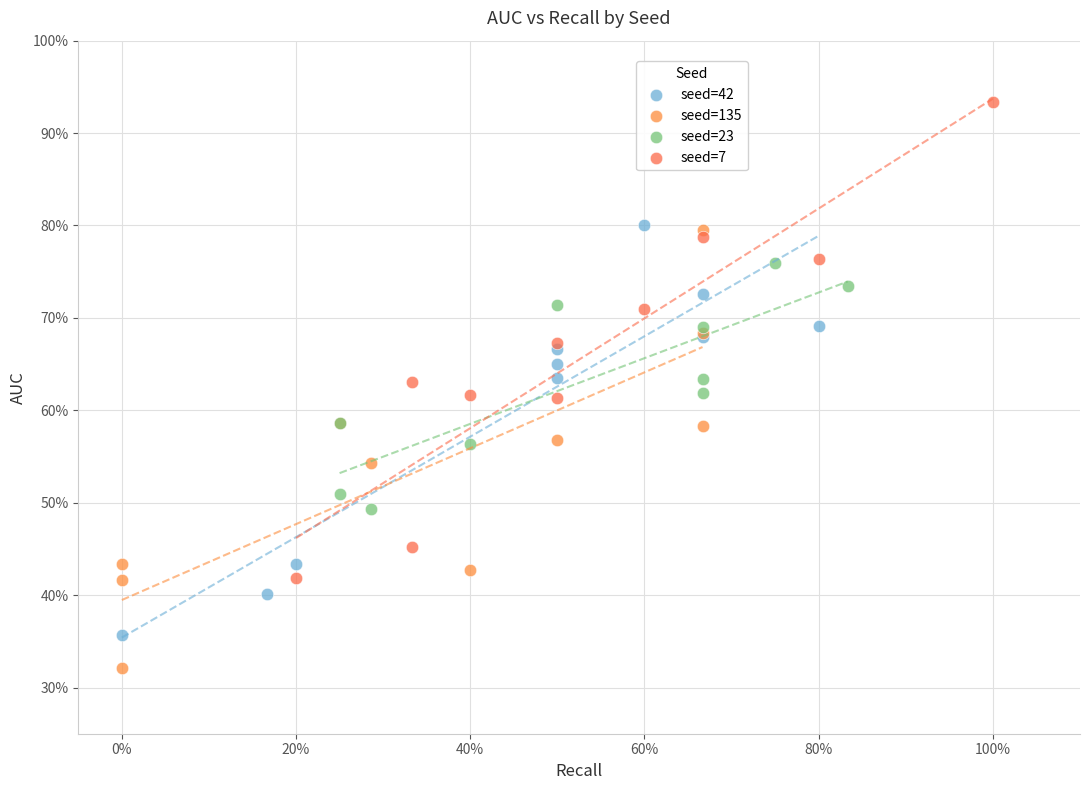

Which series reaches the minimum Y coordinate?

seed=135